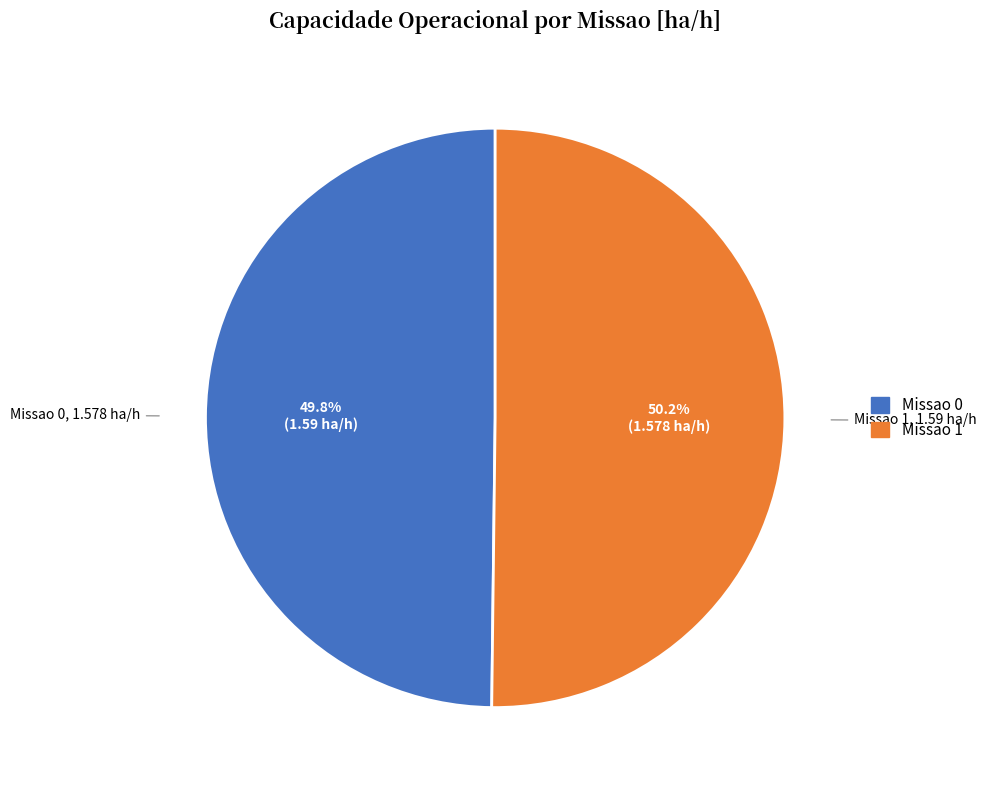

To the nearest percent, what is the average slice percentage?

50%